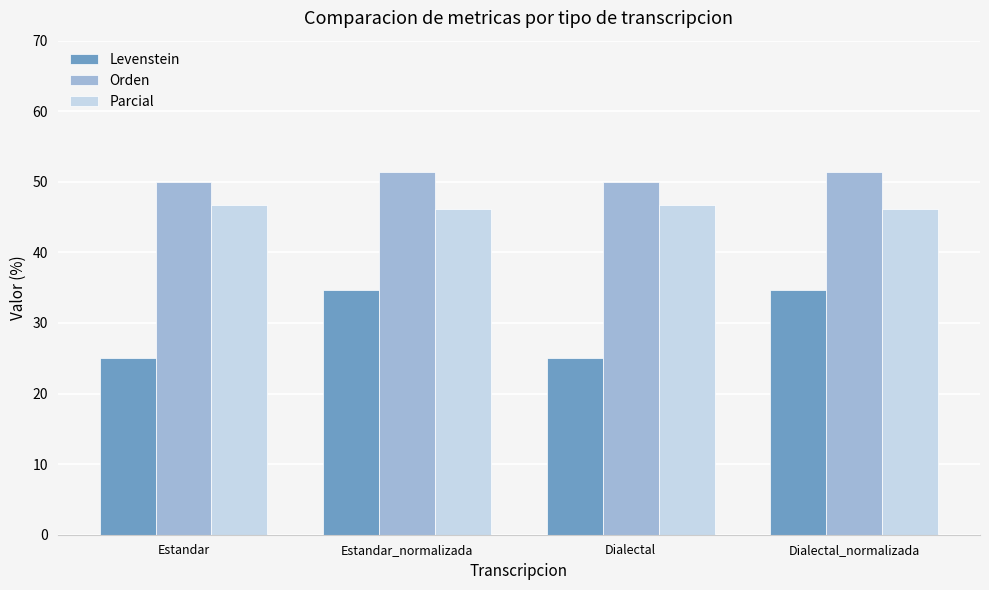

What is the sum of all Parcial values?

185.6